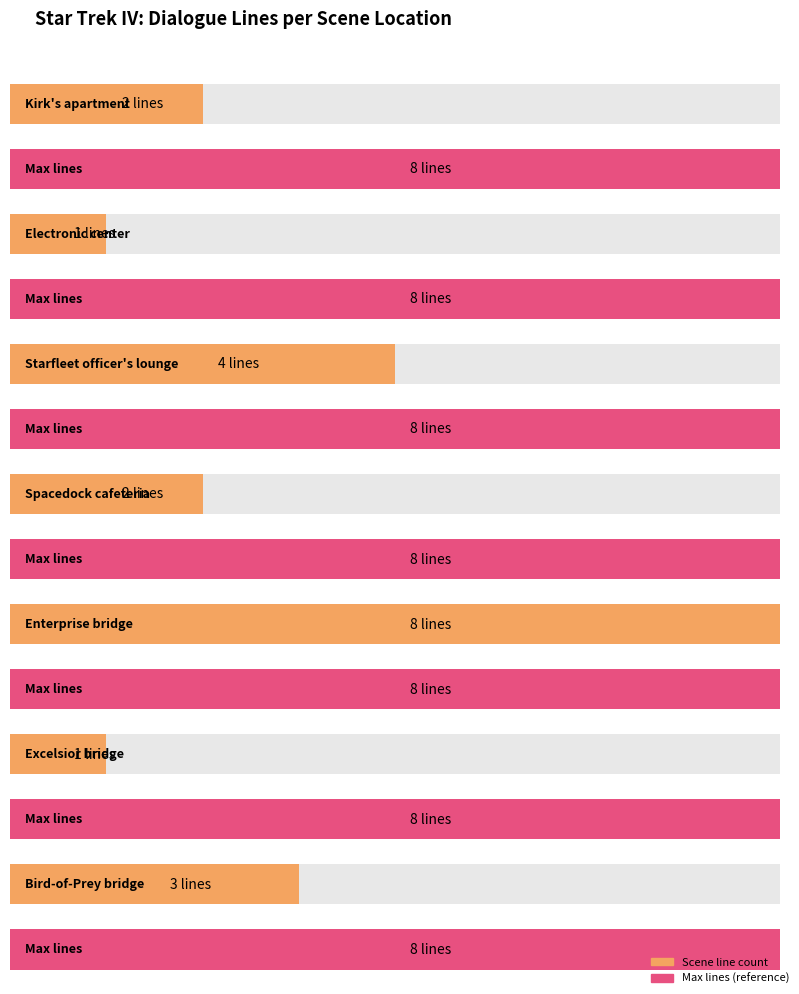

What is the value of the 5th bar from the left?

8